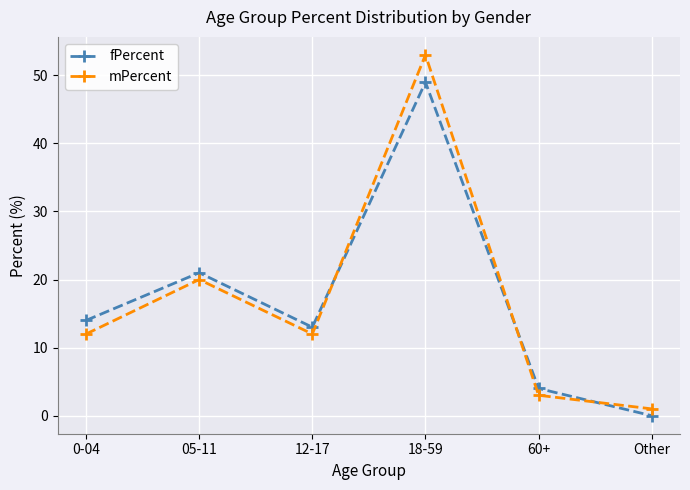

What is the lowest value of the mPercent series?

1